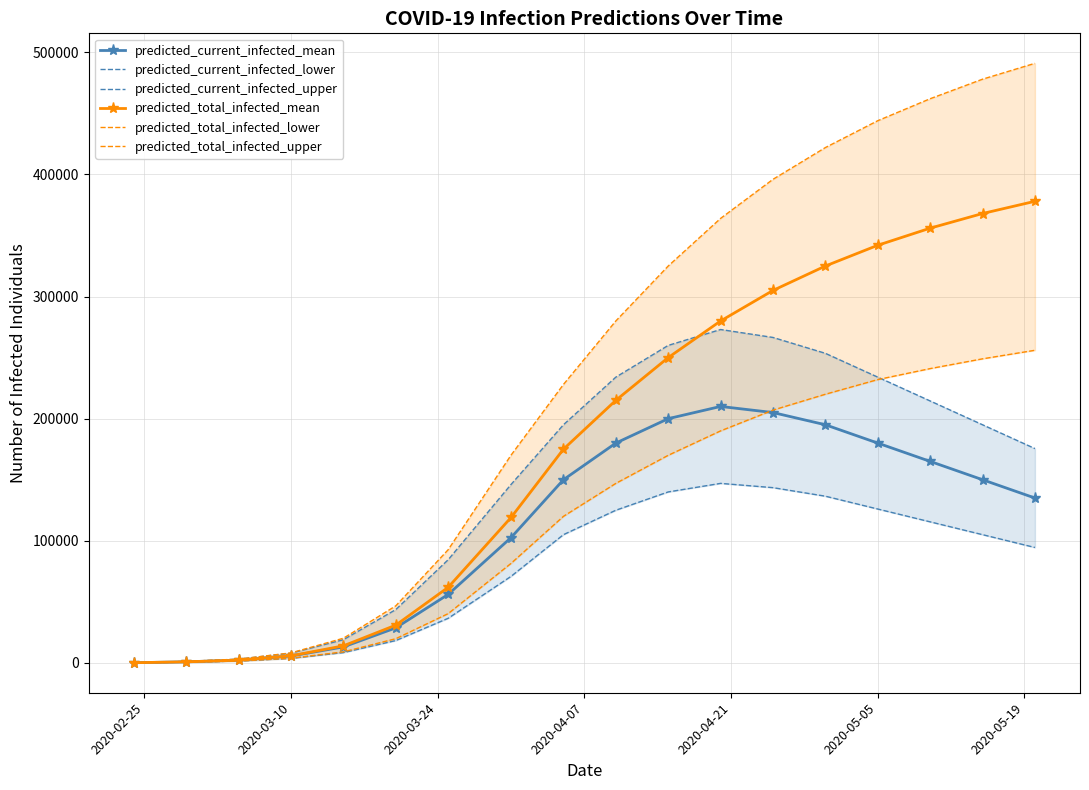

True or false: predicted_total_infected_lower and predicted_total_infected_mean intersect in this chart.

False